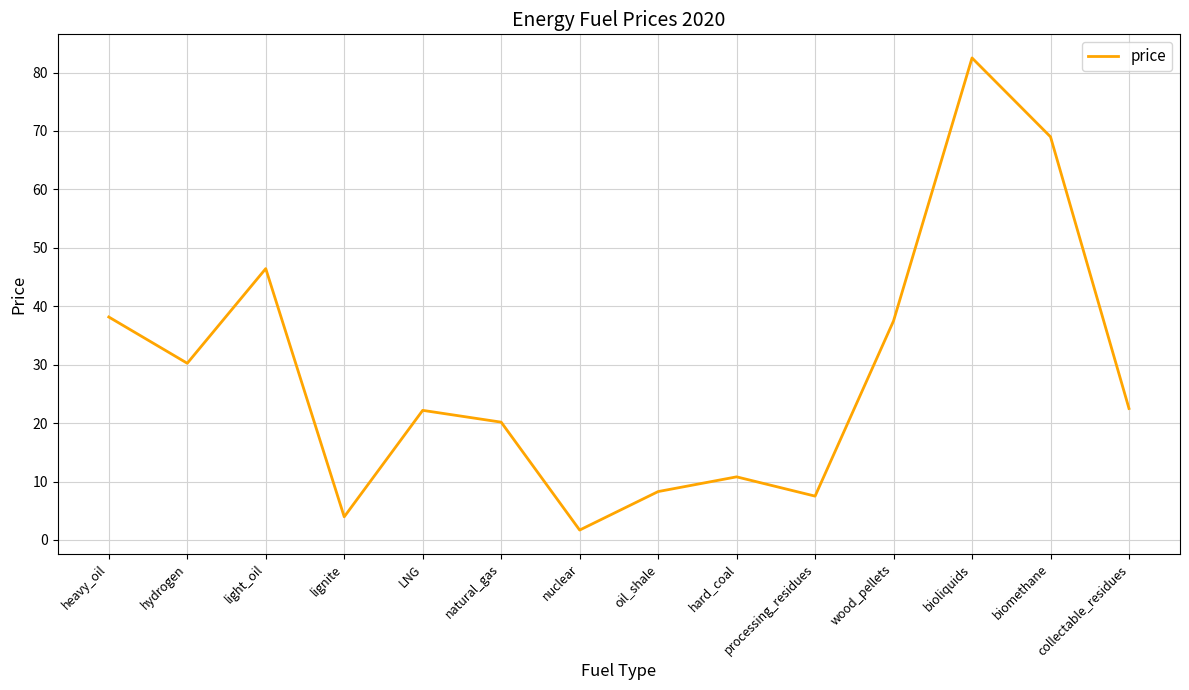

How many lines are shown in the chart?

1